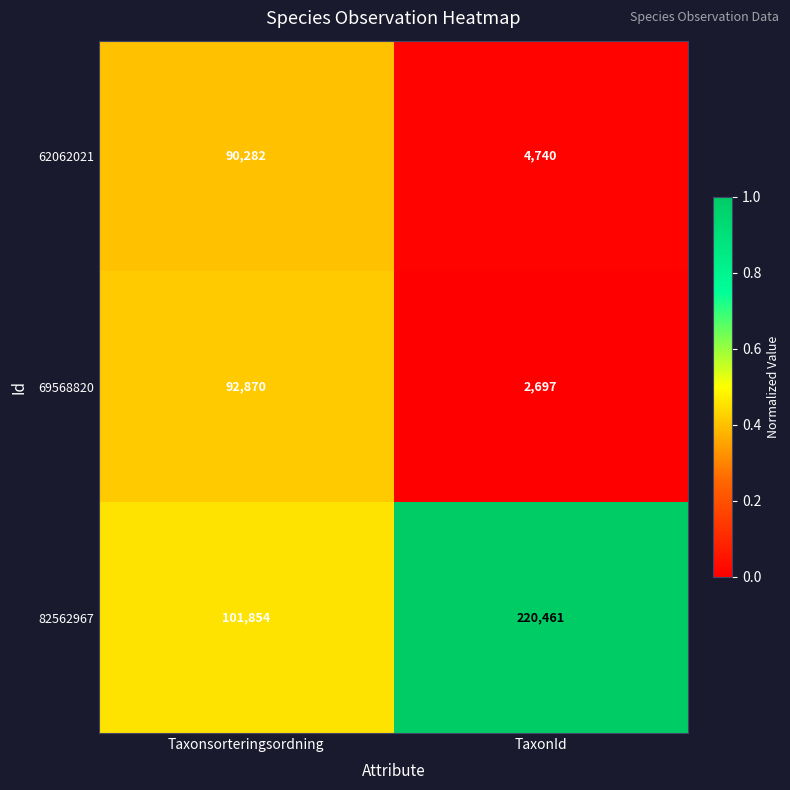

Reading left to right, what are all the values shown in this chart?

62062021: Taxonsorteringsordning=90282	TaxonId=4740
69568820: Taxonsorteringsordning=92870	TaxonId=2697
82562967: Taxonsorteringsordning=101854	TaxonId=220461